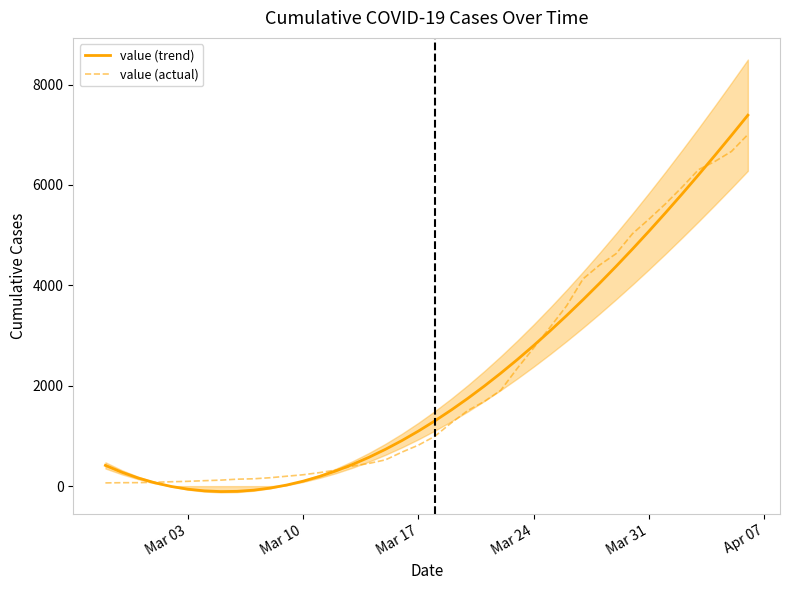

Does the chart display data point markers on the line(s)?

No